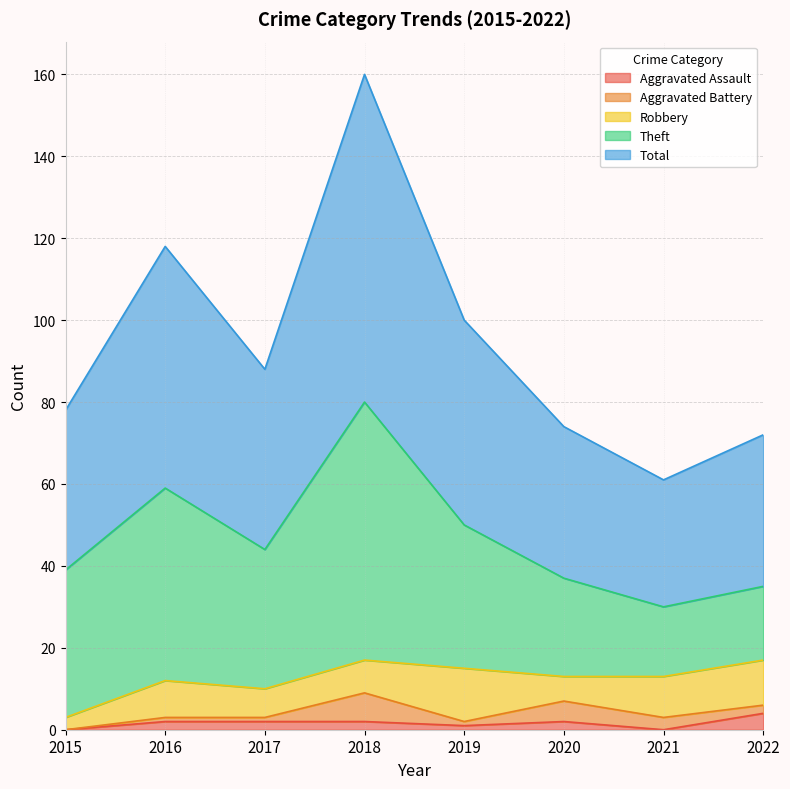

How many series are shown in this chart?

5